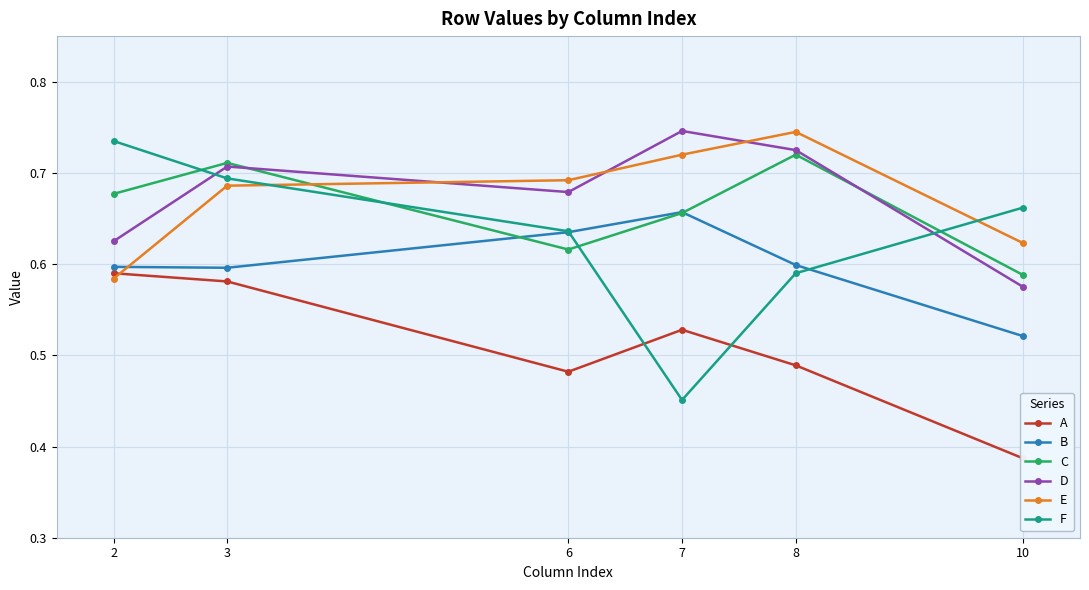

How many data points does each series have?

6